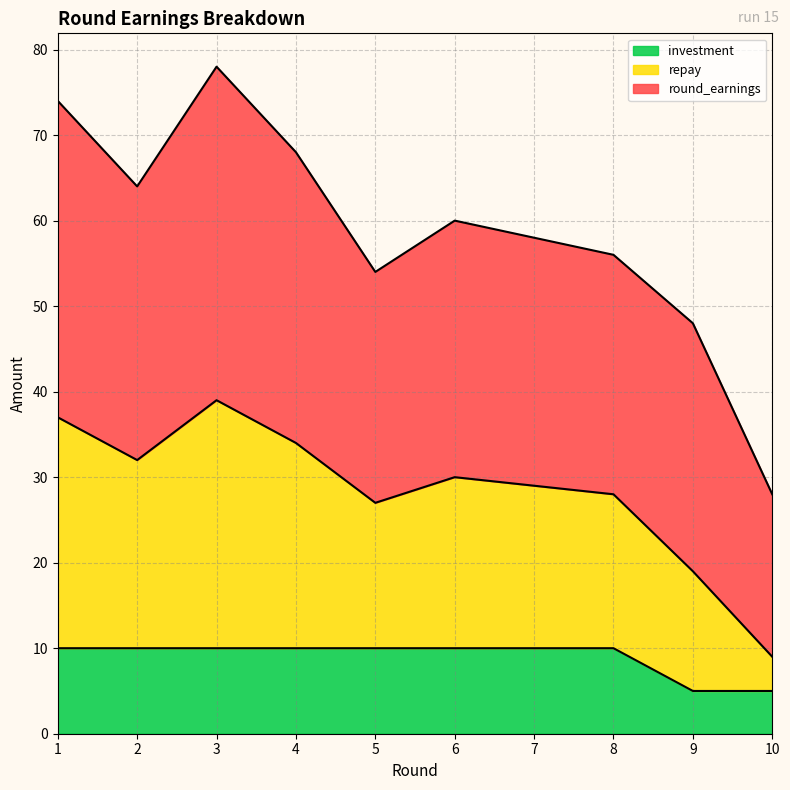

True or false: investment has a value of 2 at 6.

False